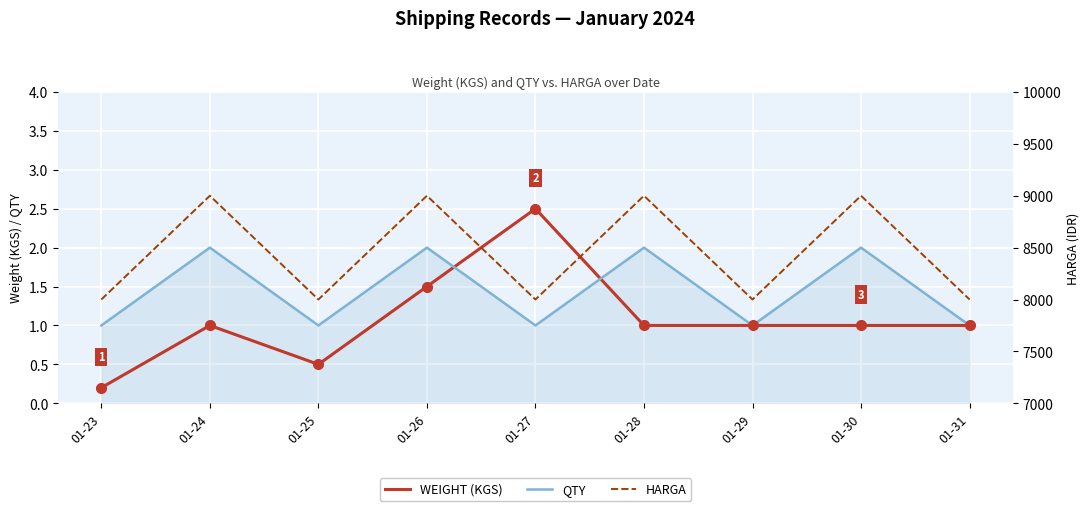

What is the value of the WEIGHT (KGS) point at the 6th from the left?

1.0